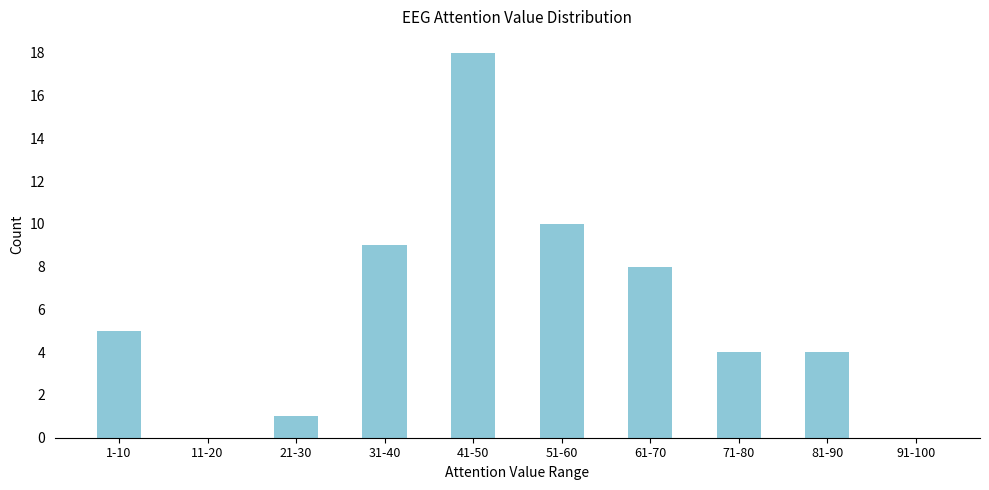

Reading left to right, what are all the values shown in this chart?

1-10=5	11-20=0	21-30=1	31-40=9	41-50=18	51-60=10	61-70=8	71-80=4	81-90=4	91-100=0